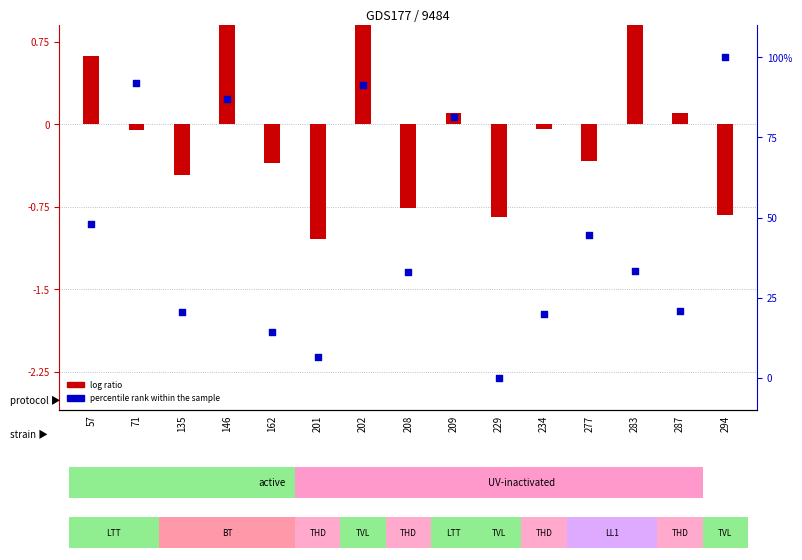

Which series has the largest total across all categories?

percentile rank within the sample